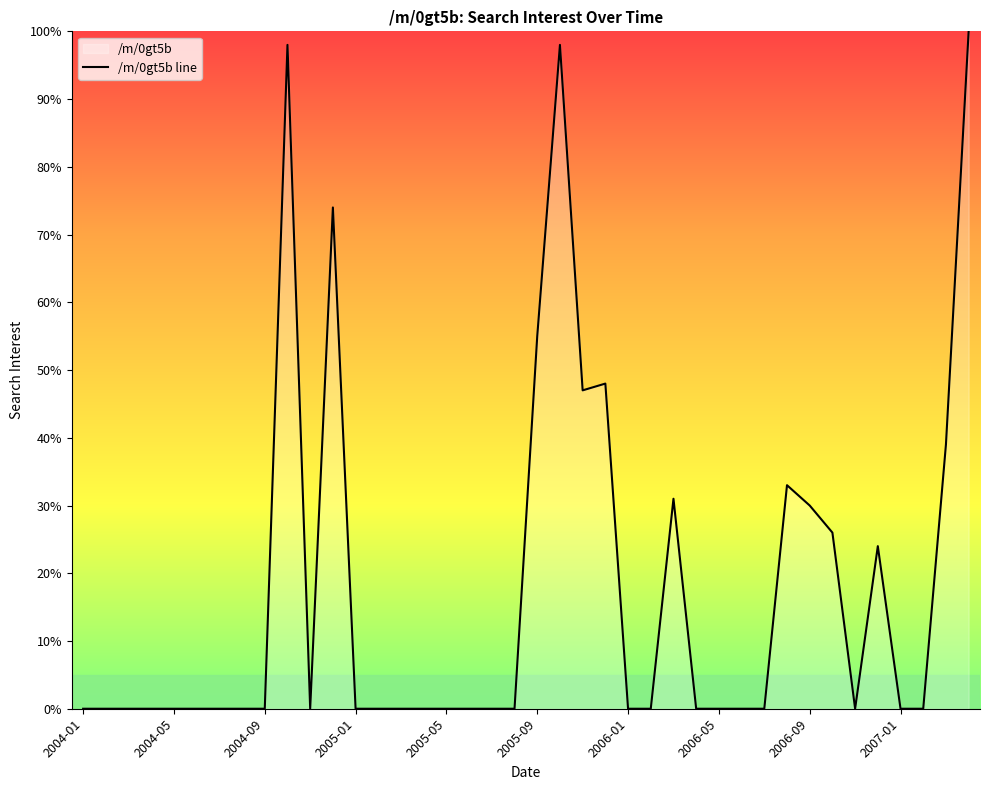

How many distinct data groups are displayed?

1